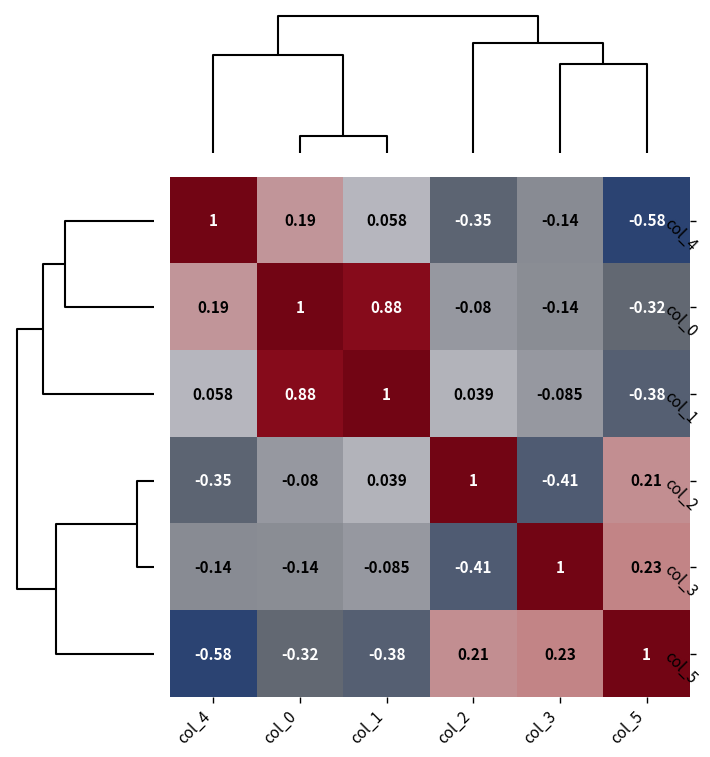

How many categories are shown in the chart?

6